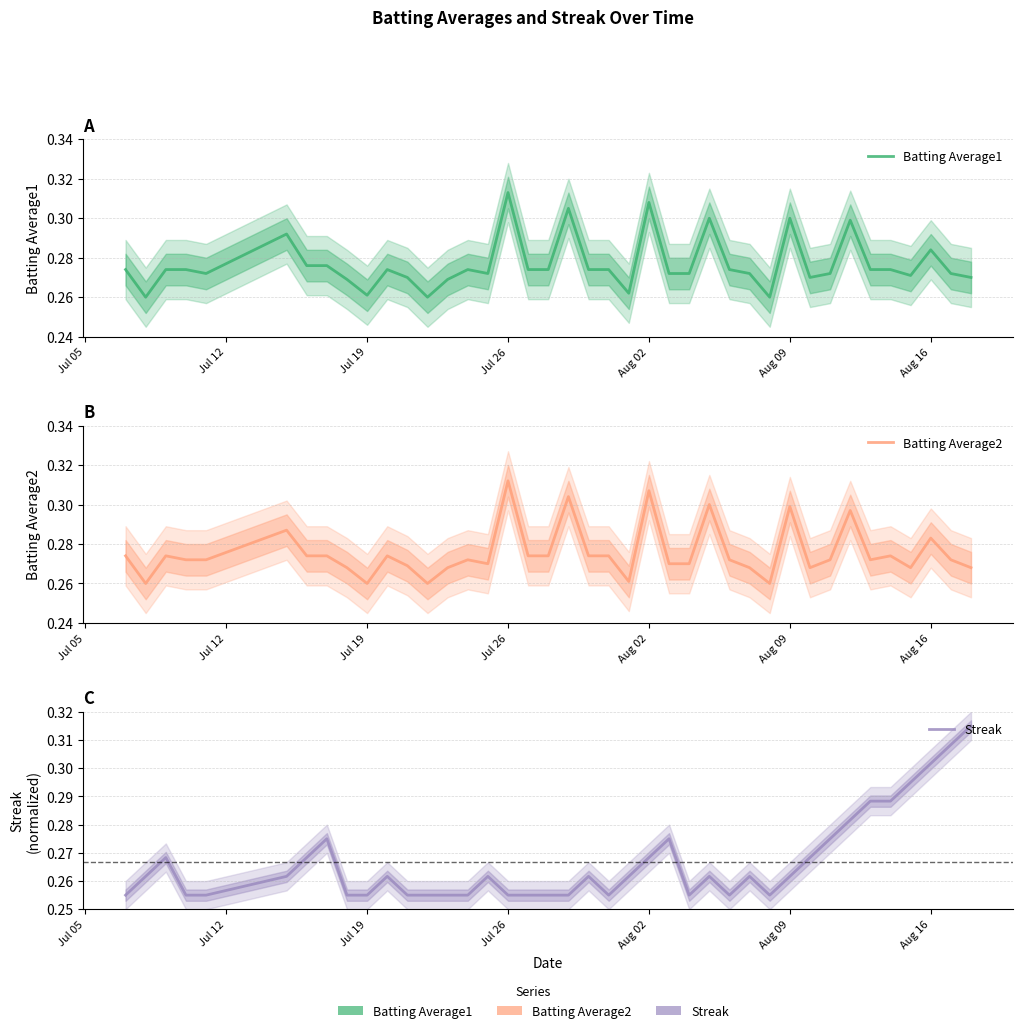

Is the value of Batting Average2 at 19 greater than the value of Batting Average1 at 39?

Yes